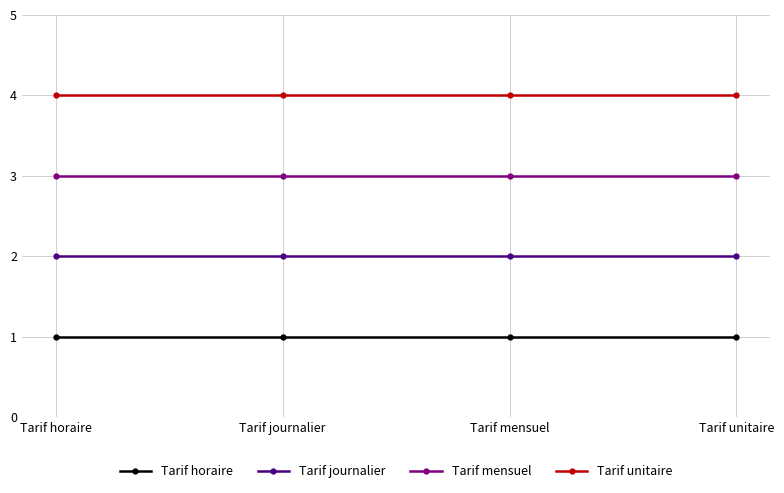

What is the average value of the Tarif unitaire series?

4